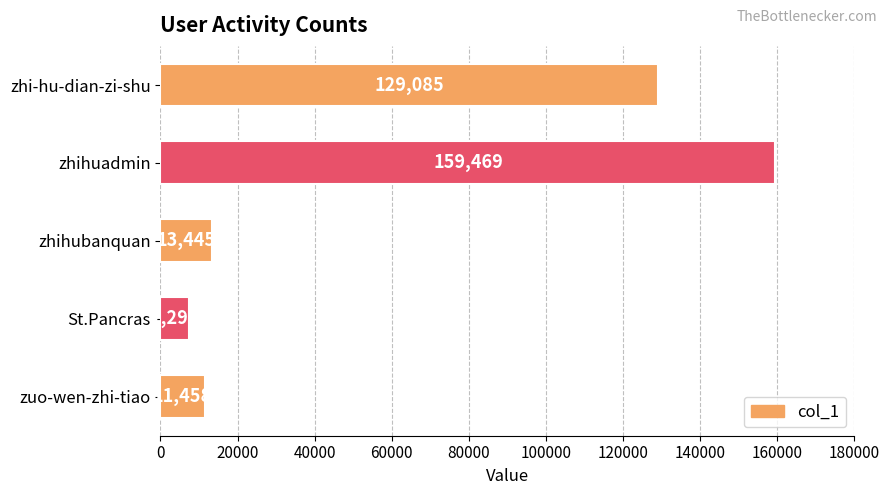

How many data points does each series have?

5